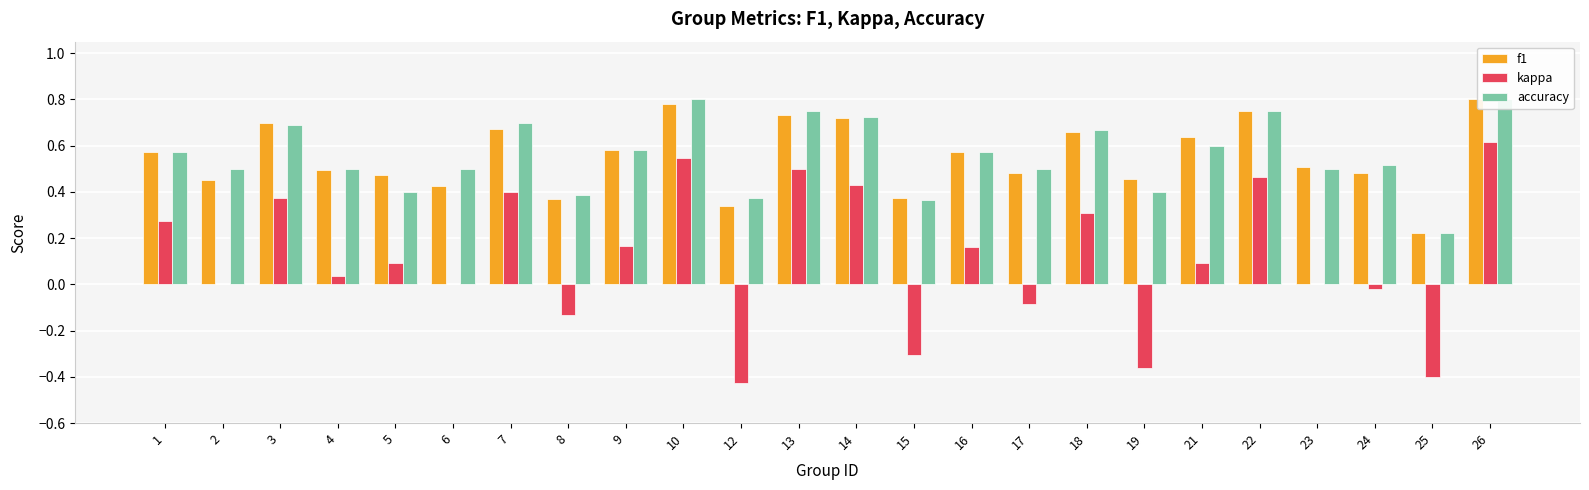

What is the total value across all series at 1?

1.4